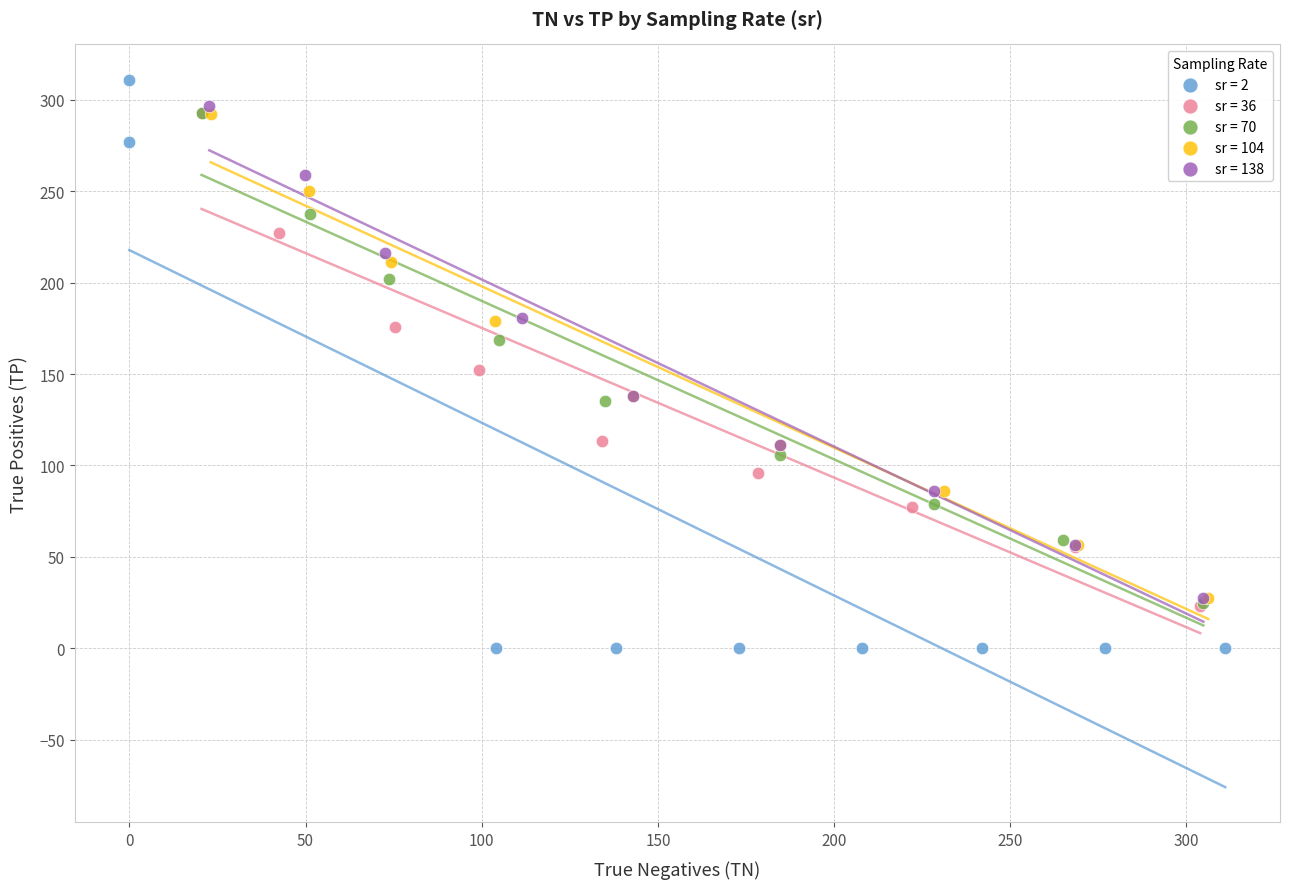

Which series reaches the minimum Y coordinate?

sr = 2